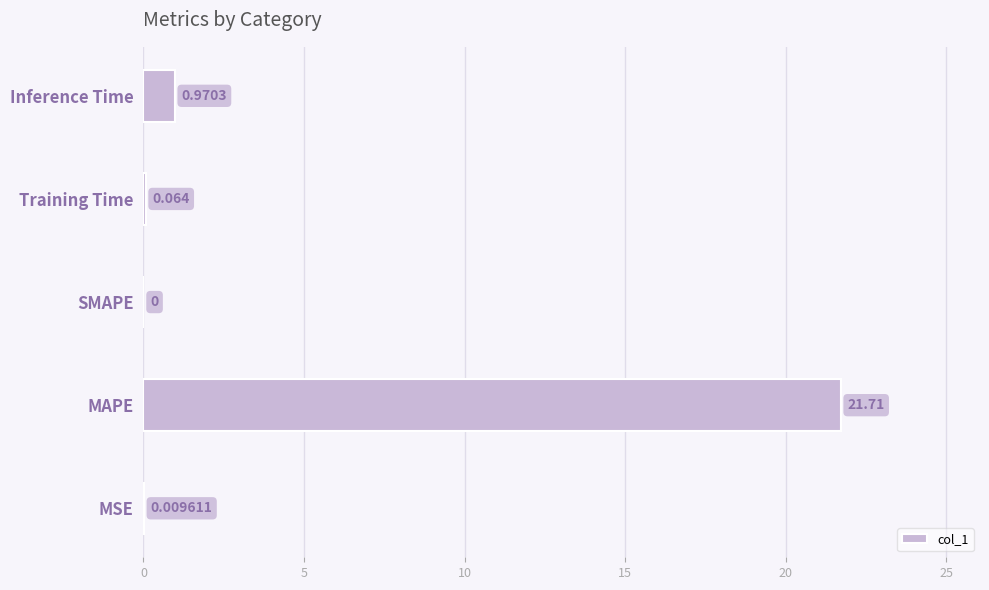

Where is the data nearest to the value 10?

Inference Time